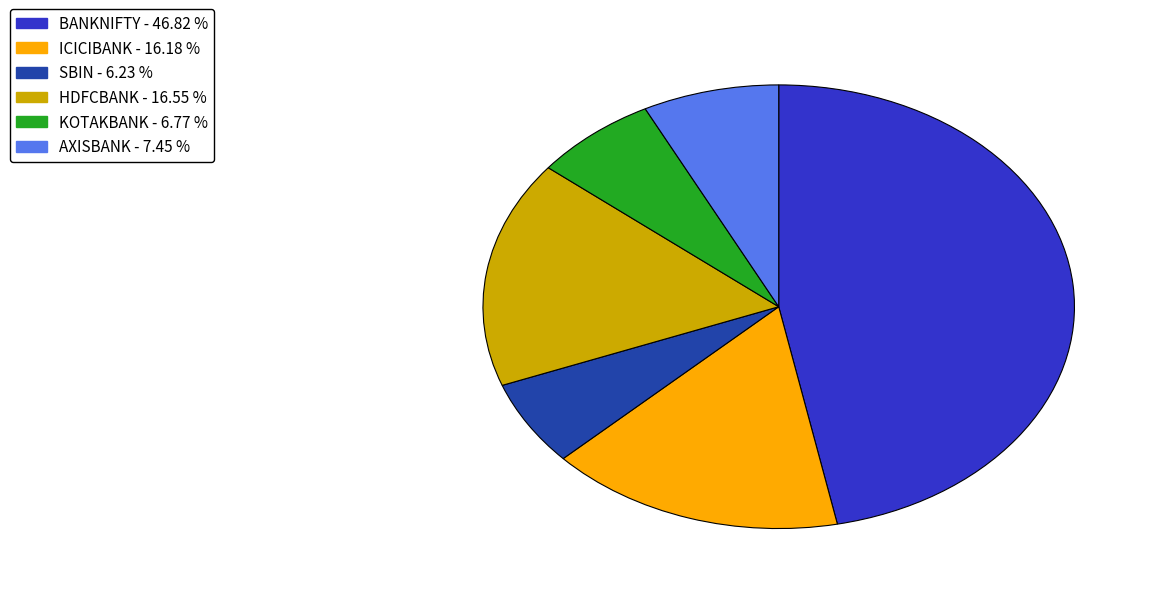

What is the ratio of the value at HDFCBANK to the value at ICICIBANK?

1.0